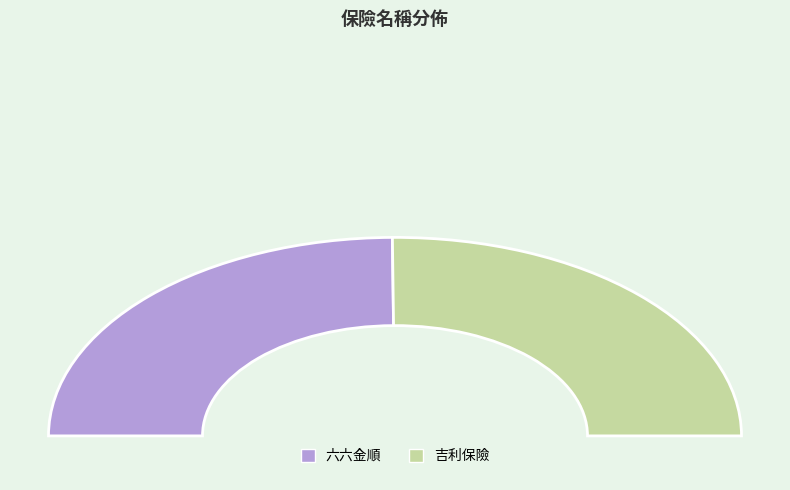

Which slice represents more than half of the pie?

吉利保險